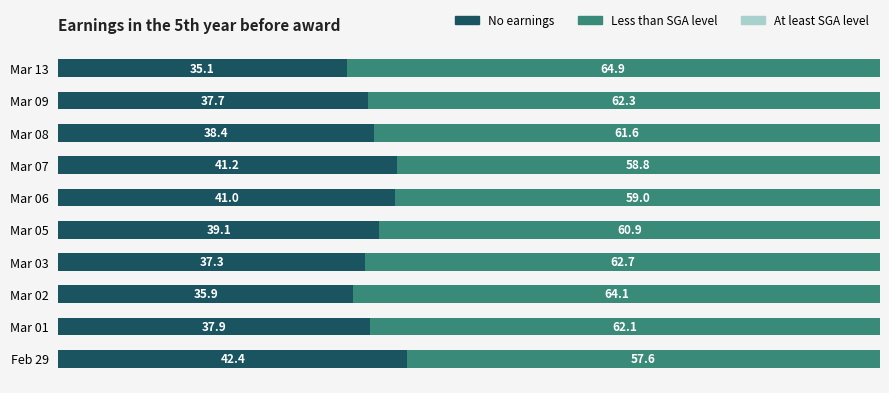

At which label does No earnings reach its peak?

Feb 29